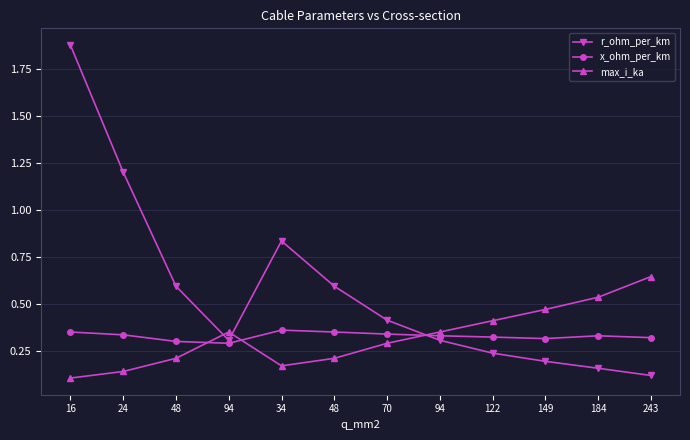

Reading left to right, extract all data points from this chart.

r_ohm_per_km: 16=1.9	24=1.2	48=0.6	94=0.3	34=0.8	48=0.6	70=0.4	94=0.3	122=0.2	149=0.2	184=0.2	243=0.1
x_ohm_per_km: 16=0.3	24=0.3	48=0.3	94=0.3	34=0.4	48=0.3	70=0.3	94=0.3	122=0.3	149=0.3	184=0.3	243=0.3
max_i_ka: 16=0.1	24=0.1	48=0.2	94=0.3	34=0.2	48=0.2	70=0.3	94=0.3	122=0.4	149=0.5	184=0.5	243=0.6